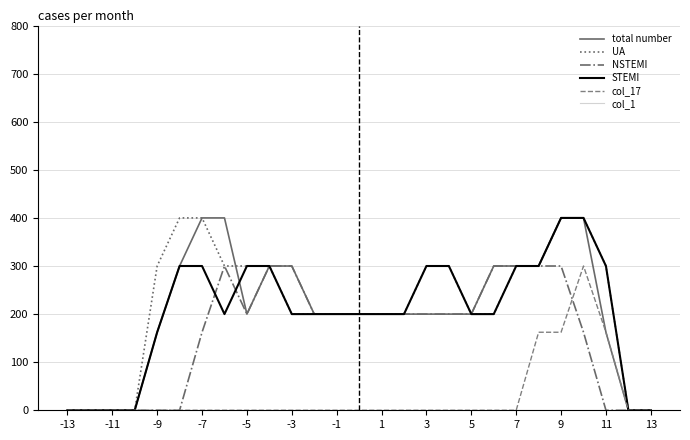

What is the maximum value shown in the chart?

400.0